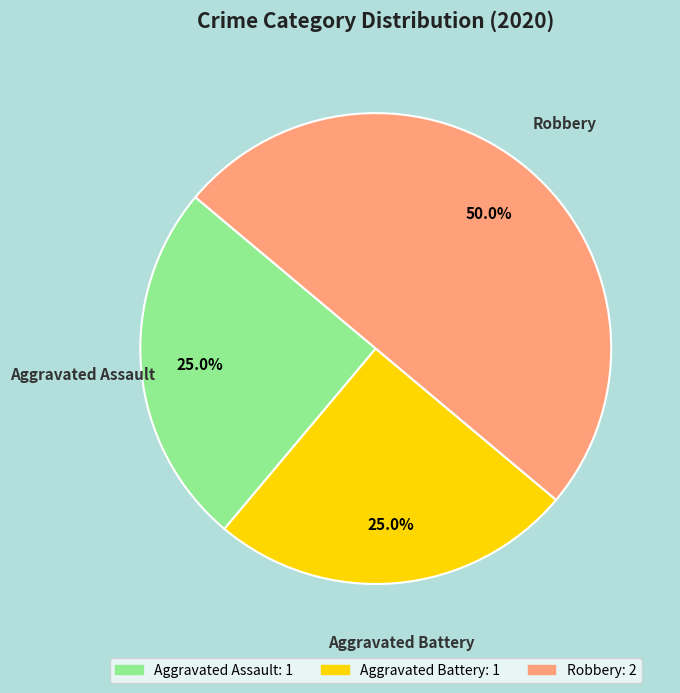

What percentage is the Robbery slice, to the nearest percent?

50%